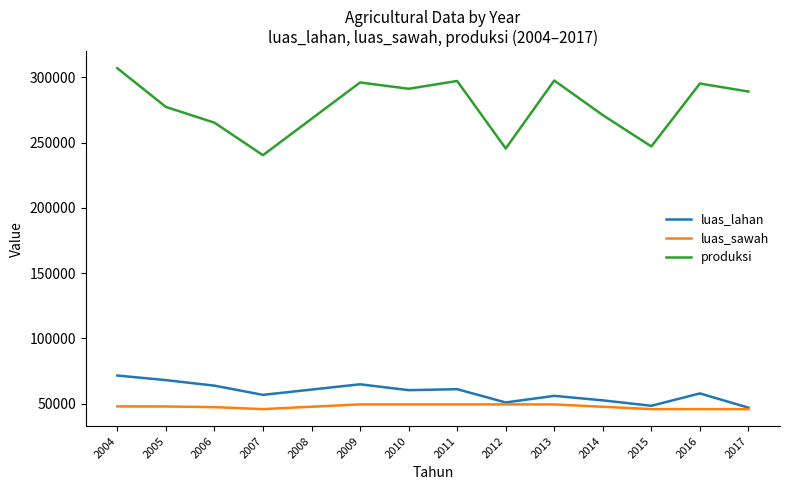

What is the total value across all series at 2015?

341483